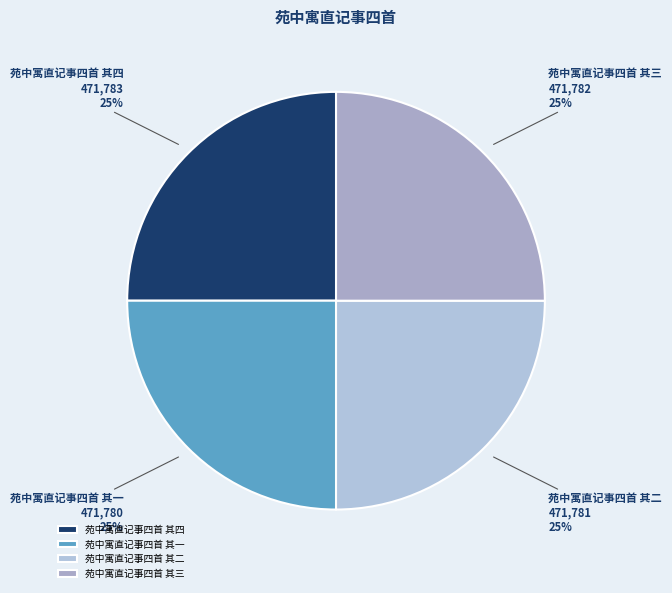

How many segments does this pie chart have?

4